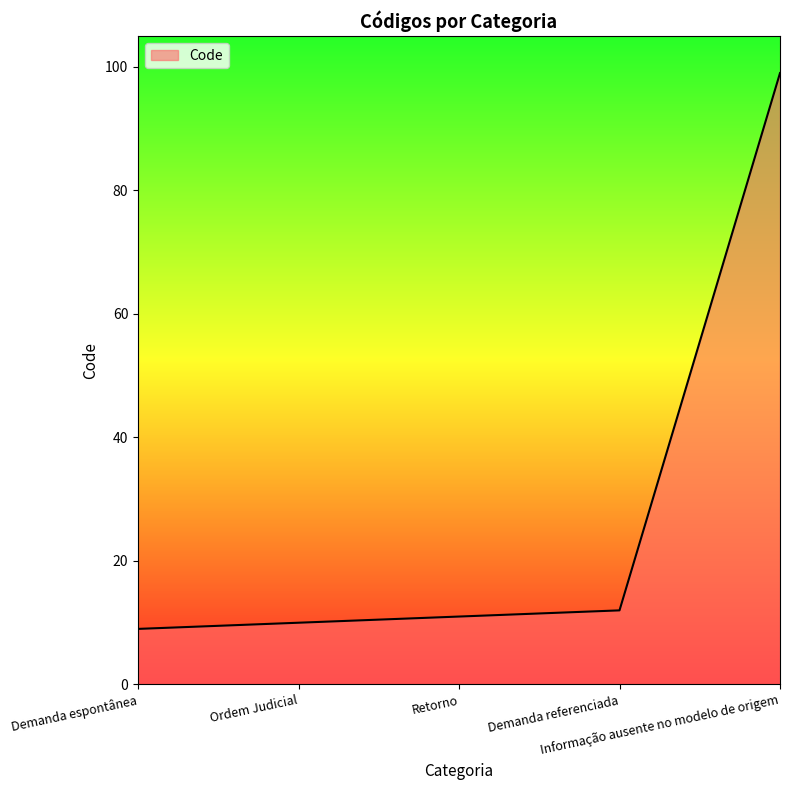

Reading left to right, what are all the values shown in this chart?

9	10	11	12	99